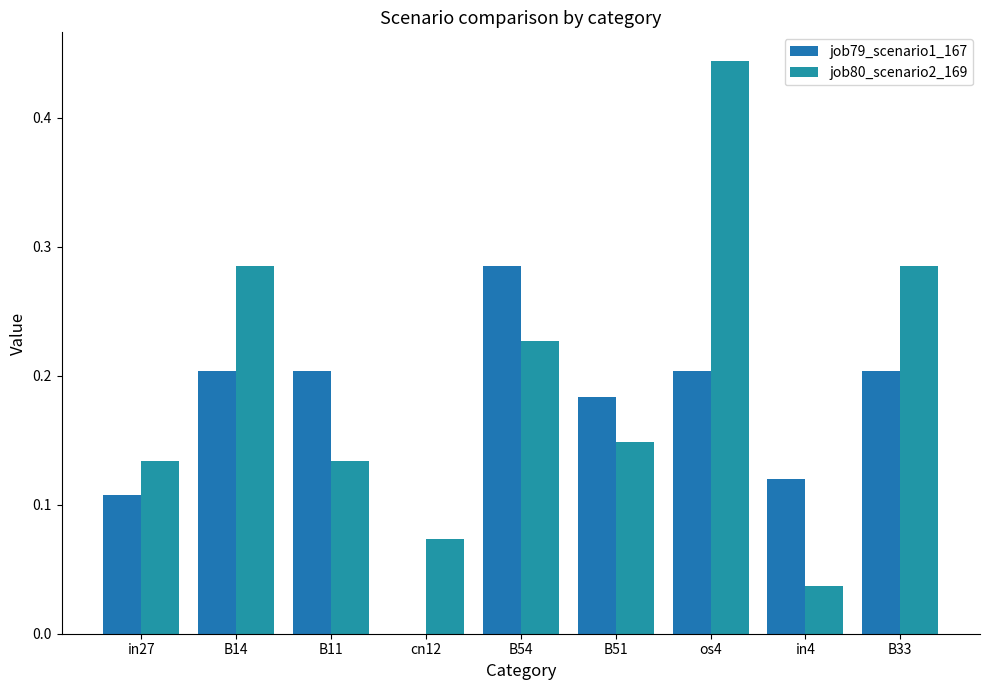

How many groups of bars are there?

9